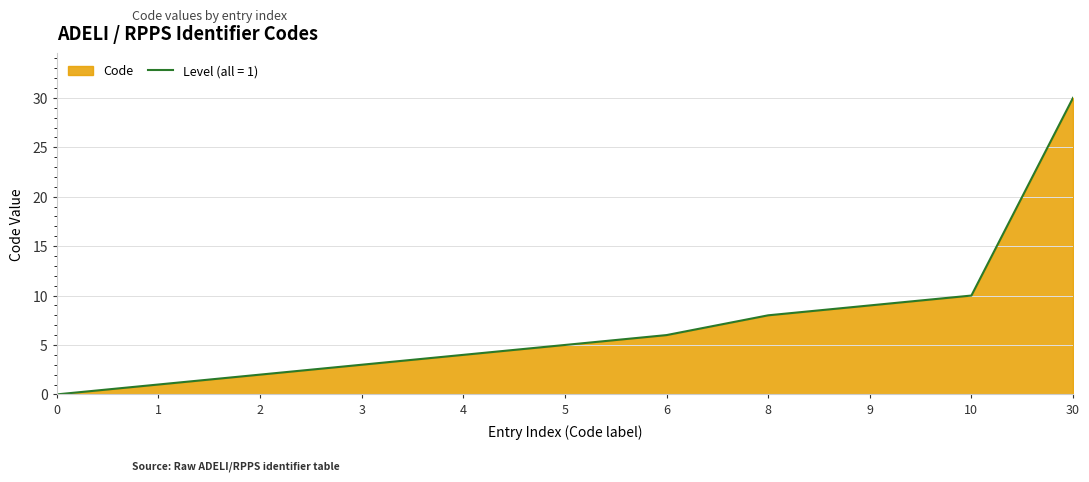

Rank the categories by value from lowest to highest.

0, 1, 2, 3, 4, 5, 6, 8, 9, 10, 30